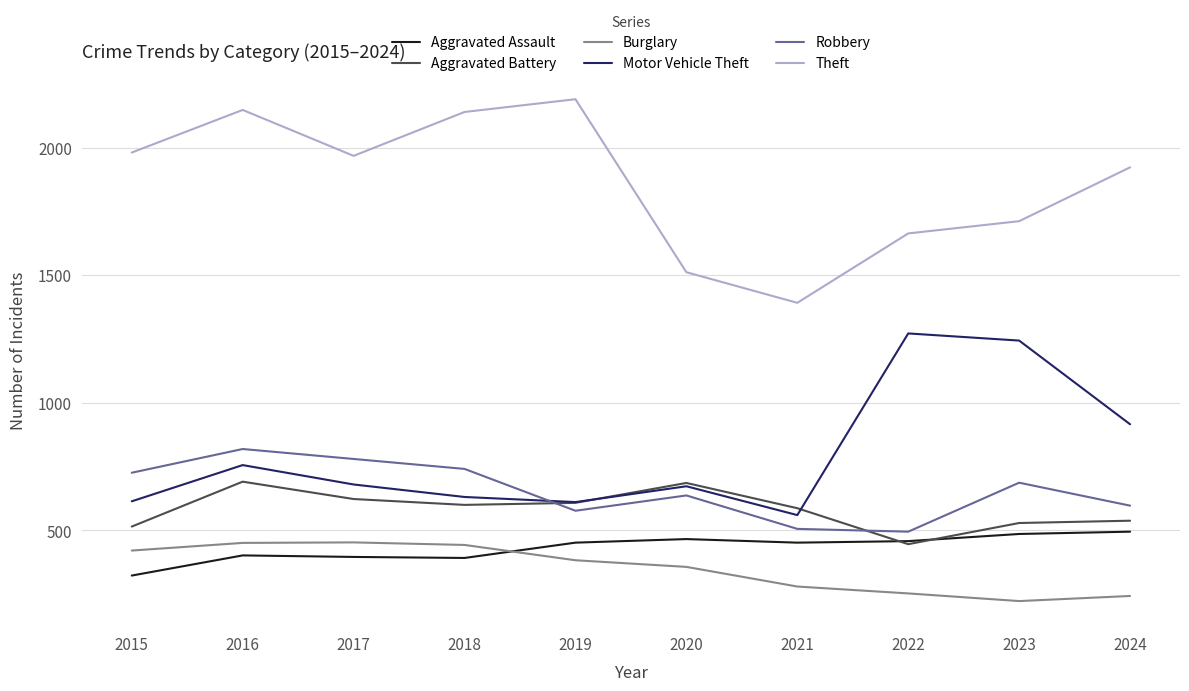

What is the sum of all Aggravated Assault values?

4322